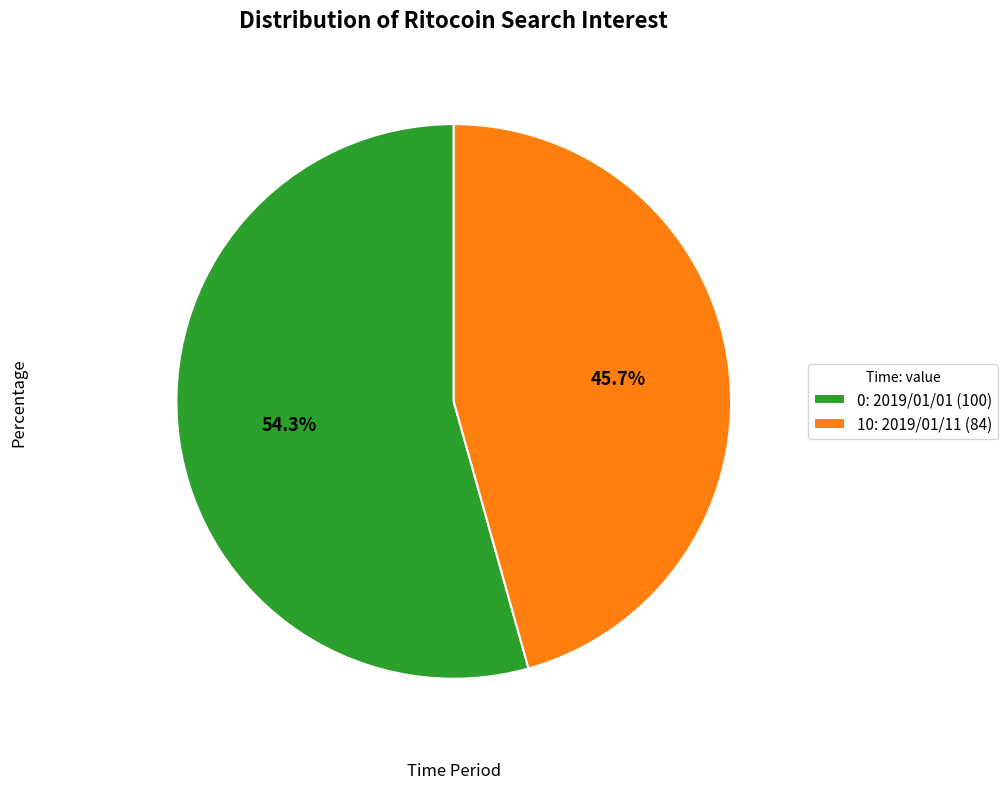

Combined, what portion of the pie is 0: 2019/01/01 (100) and 10: 2019/01/11 (84)?

100.0%